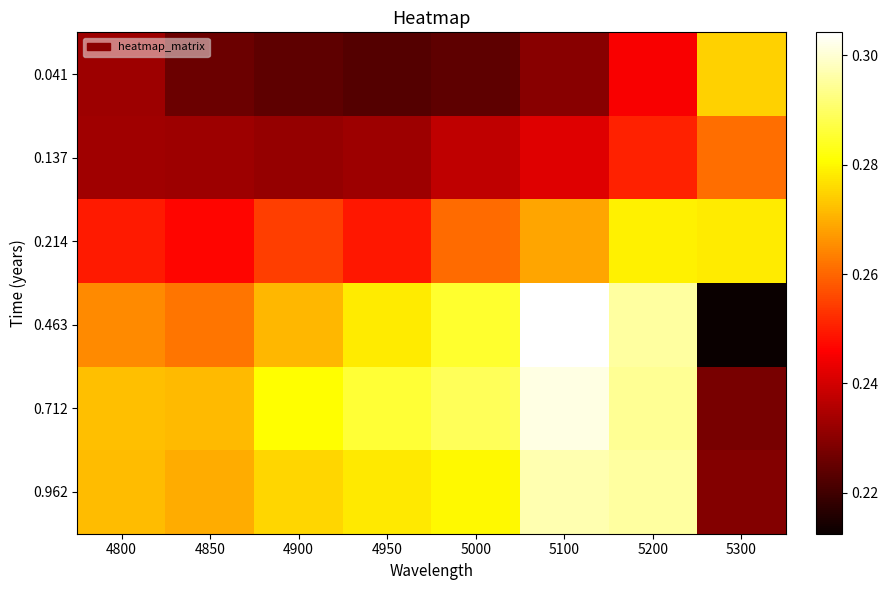

What is the total value across all series at 5100?

1.6